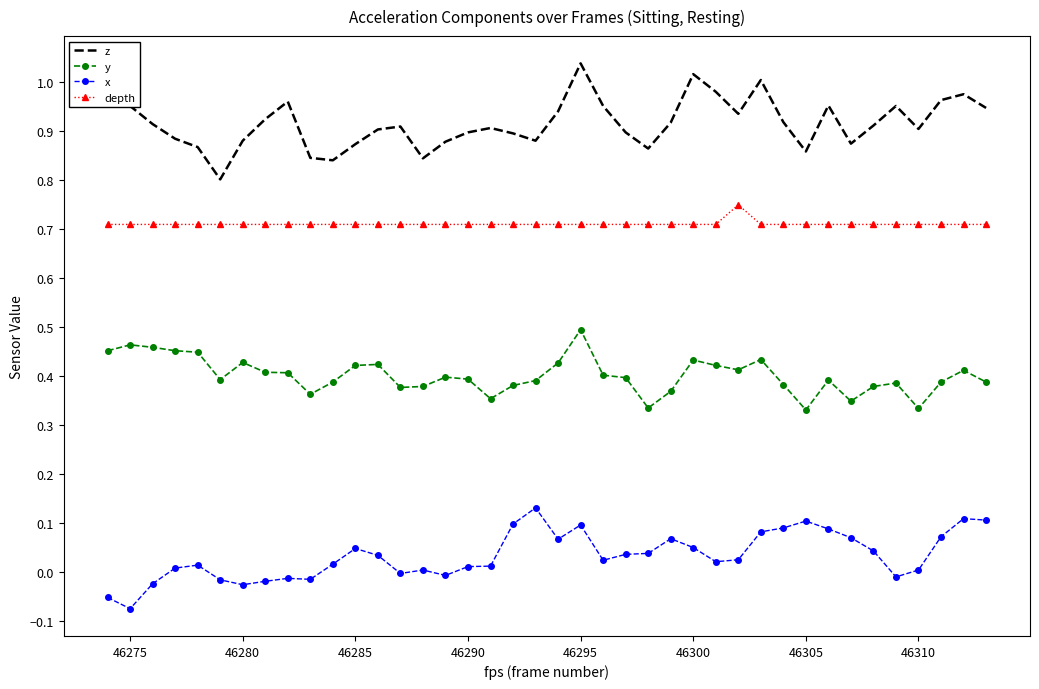

Which series has the widest spread of values?

z